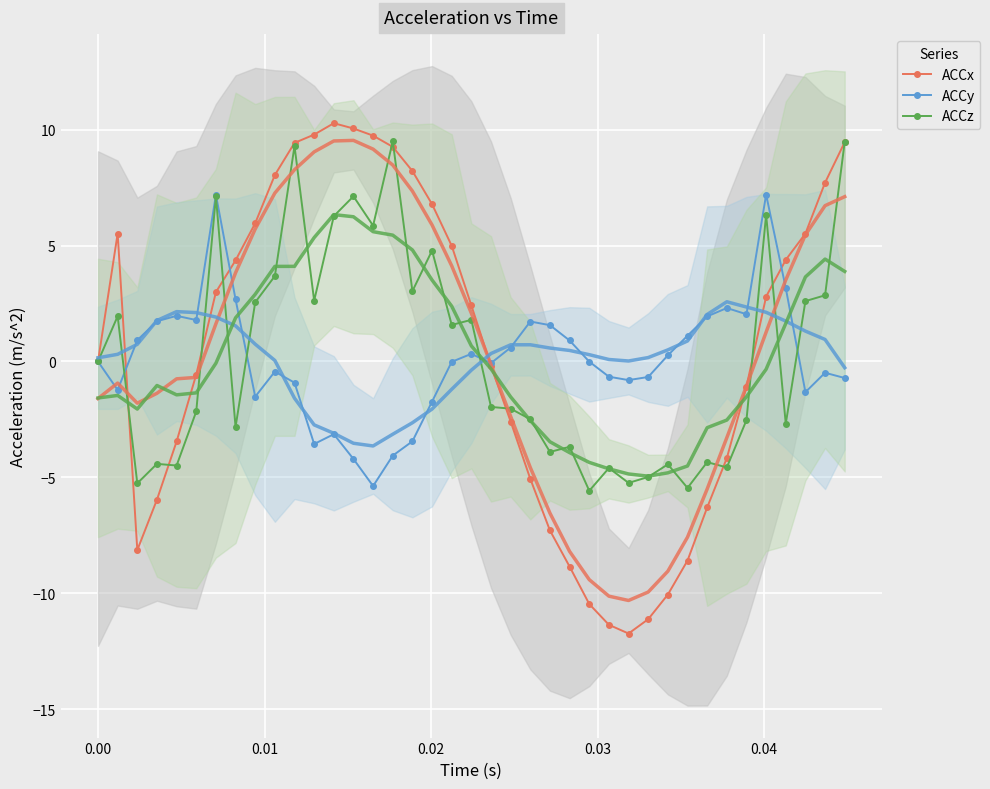

What is the difference between the maximum and second lowest values in the ACCz series?

14.9